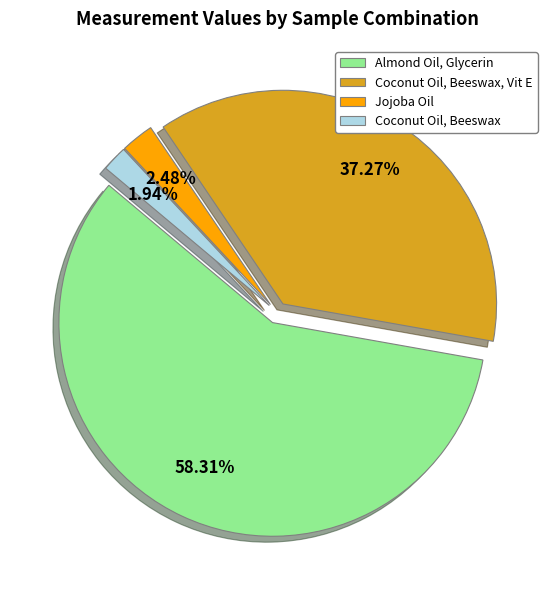

To the nearest percent, what is the difference between the largest and smallest slice percentages?

56%